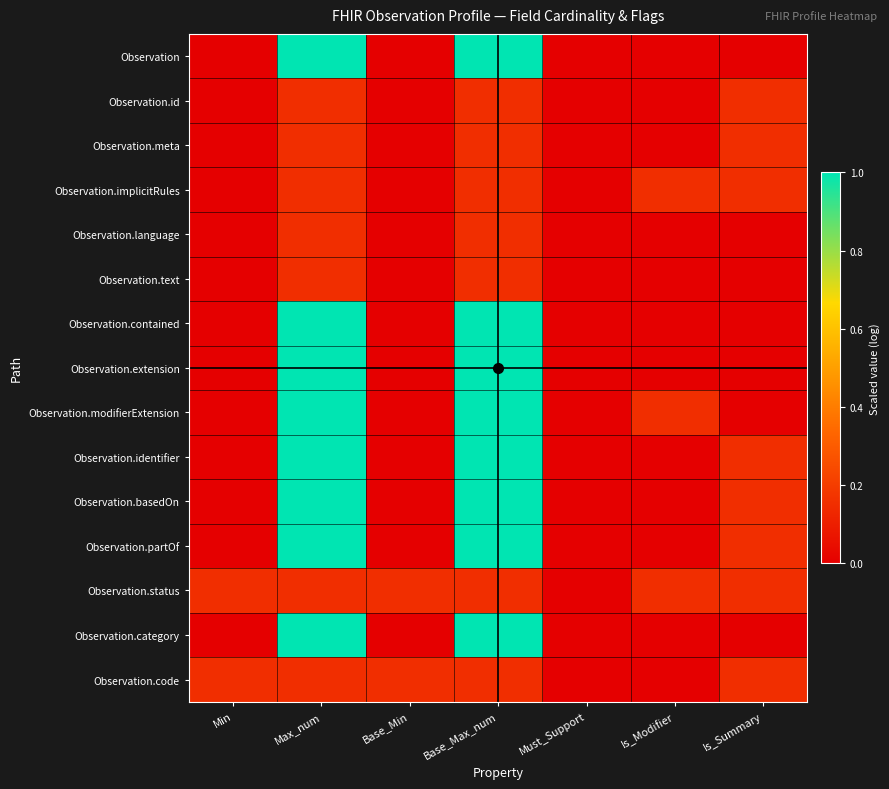

List the series in order of their peak value, highest first.

Observation, Observation.contained, Observation.extension, Observation.modifierExtension, Observation.identifier, Observation.basedOn, Observation.partOf, Observation.category, Observation.id, Observation.meta, Observation.implicitRules, Observation.language, Observation.text, Observation.status, Observation.code